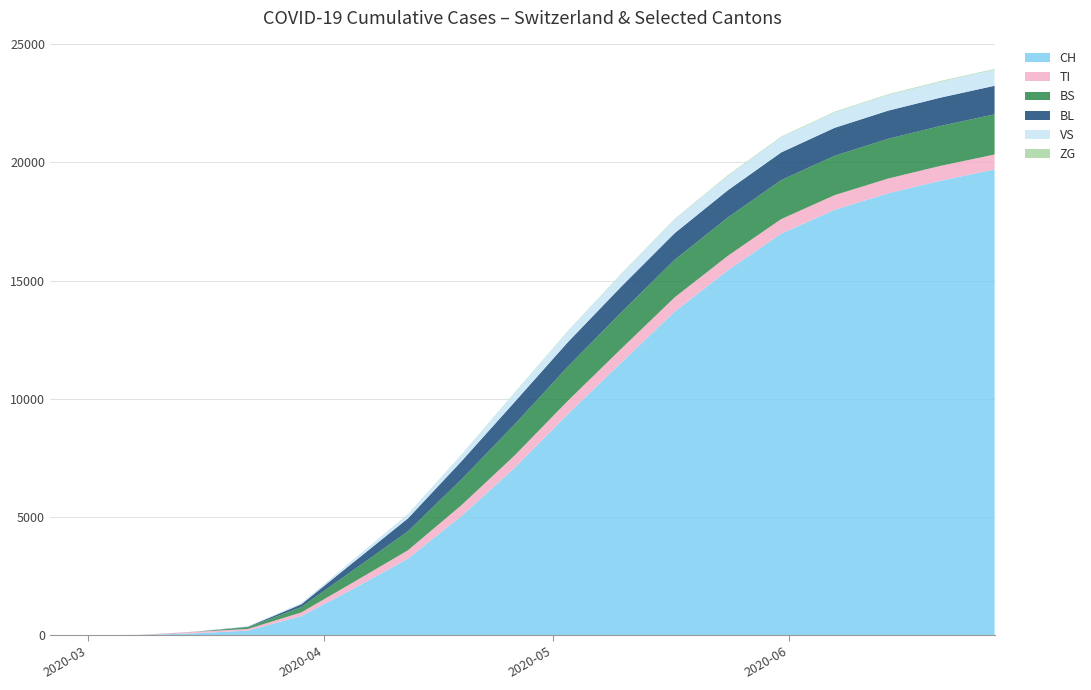

Reading left to right, transcribe all the data shown in this chart.

CH: 0	0	3	79	192	806	1989	3233	5033	7072	9351	11526	13681	15437	16986	17992	18690	19232	19702
VS: 0	0	0	6	19	54	122	181	275	389	461	529	578	614	642	655	666	673	681
TI: 0	0	0	61	70	155	279	358	459	530	567	592	607	614	618	622	626	629	633
ZG: 0	0	0	0	0	0	0	5	9	12	16	19	22	25	26	27	28	29	30
BL: 0	0	2	5	21	115	335	548	768	951	1037	1092	1126	1152	1171	1183	1192	1199	1207
BS: 0	0	4	0	73	228	520	800	1088	1311	1445	1536	1590	1623	1649	1666	1679	1689	1700